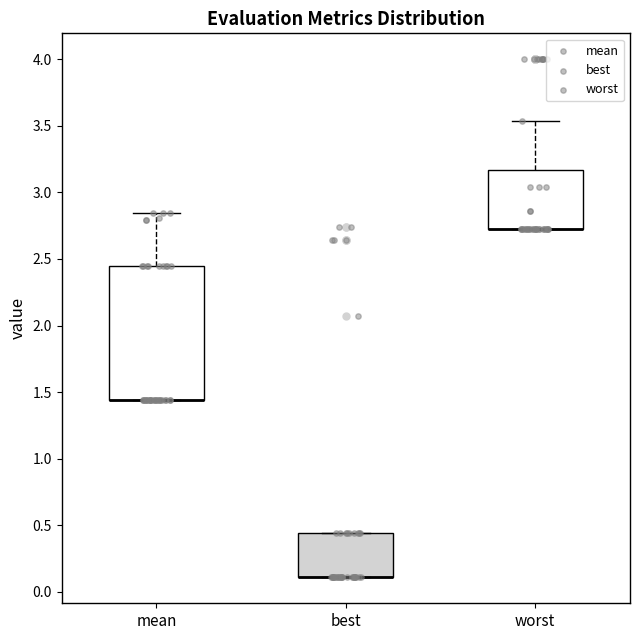

Reading left to right, transcribe this box plot: for each box, give where its median line is, the range the box spans, and where its two whiskers end, as read against the y-axis. The values are not printed on the chart, so give them approximately, as read against the axis.

mean: median 1.45 (drawn on the box's lower edge), box 1.45 to 2.45, whiskers 1.45 to 2.85
best: median 0.10 (drawn on the box's lower edge), box 0.10 to 0.45, whiskers 0.10 to 0.45
worst: median 2.70 (drawn on the box's lower edge), box 2.70 to 3.15, whiskers 2.70 to 3.55